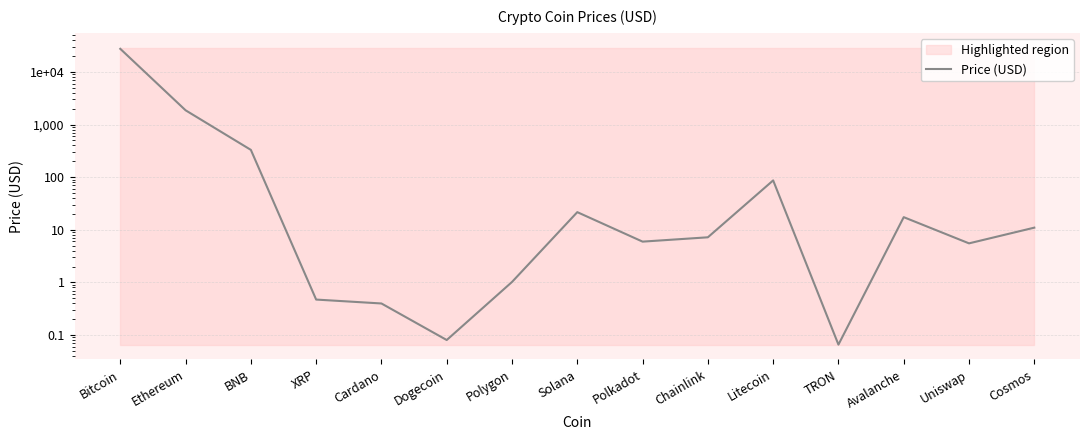

Does the chart display data point markers on the line(s)?

No